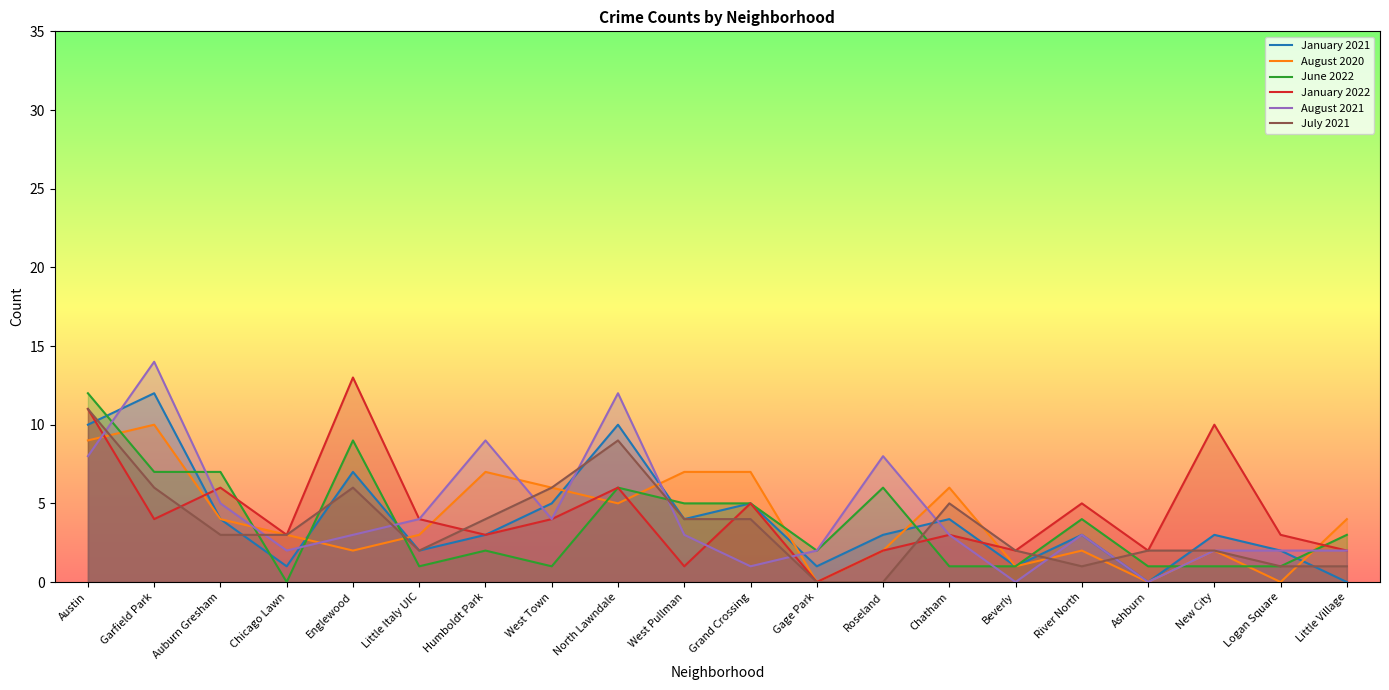

What is the difference between the highest and lowest values at New City?

9